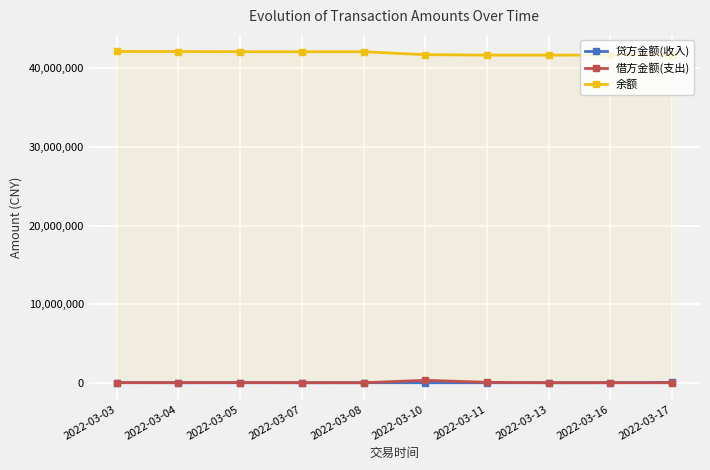

How many data points in 借方金额(支出) are less than 6390?

5